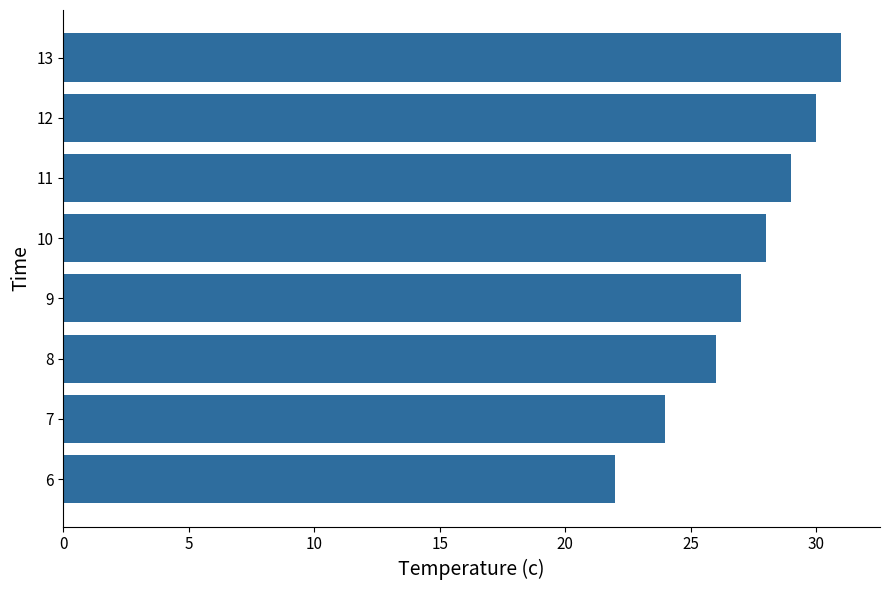

List the labels in order of value, largest first.

13, 12, 11, 10, 9, 8, 7, 6